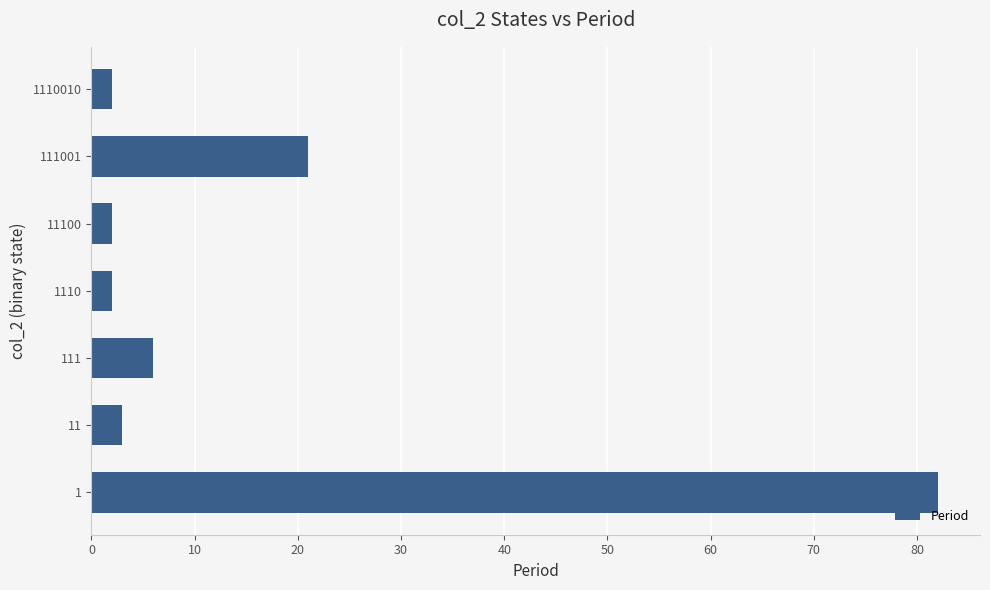

What is the minimum value shown in the chart?

2